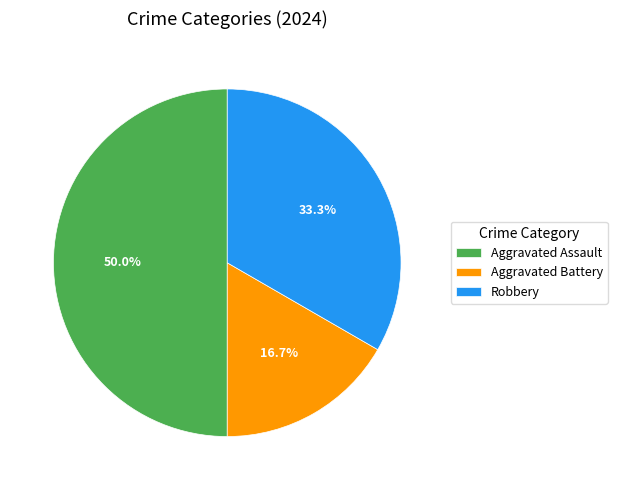

To the nearest percent, what is the difference between the largest and smallest slice percentages?

33%